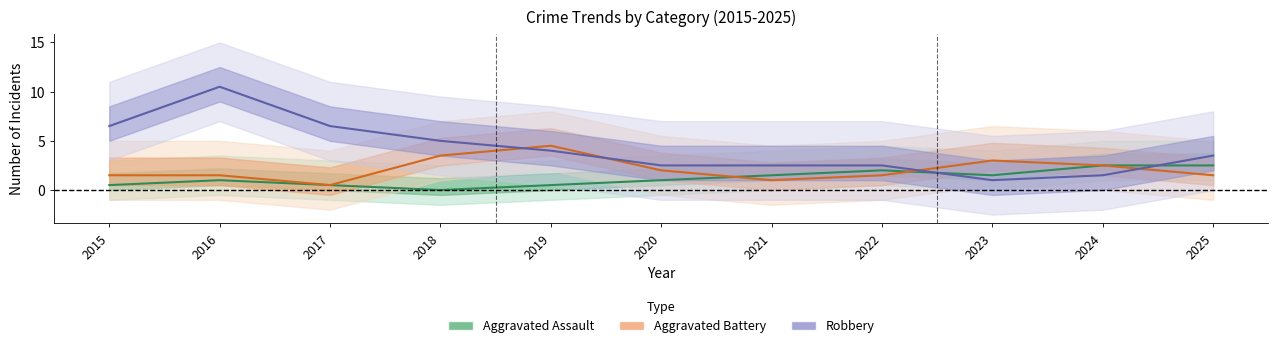

Which has a higher value, 2018 or 2024?

2024